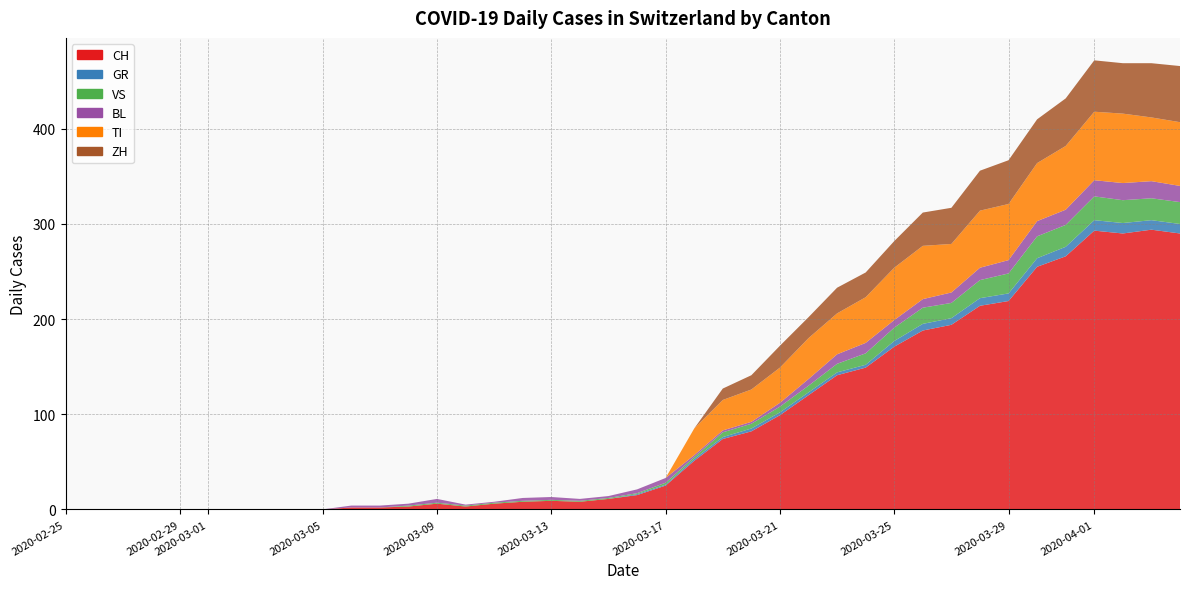

Reading left to right, list all the values displayed in this chart.

CH: 0=0	1=0	2=0	3=0	4=0	5=0	6=0	7=0	8=0	9=0	10=2	11=2	12=3	13=6	14=3	15=6	16=8	17=9	18=8	19=11	20=15	21=25	22=51	23=74	24=82	25=99	26=120	27=141	28=149	29=171	30=188	31=194	32=214	33=219	34=255	35=266	36=293	37=290	38=294	39=290
GR: 0=0	1=0	2=0	3=0	4=0	5=0	6=0	7=0	8=0	9=0	10=0	11=0	12=0	13=0	14=0	15=0	16=0	17=0	18=0	19=0	20=1	21=1	22=2	23=2	24=3	25=3	26=3	27=3	28=3	29=6	30=7	31=7	32=8	33=8	34=9	35=10	36=11	37=11	38=10	39=10
VS: 0=0	1=0	2=0	3=0	4=0	5=0	6=0	7=0	8=0	9=0	10=0	11=0	12=1	13=1	14=1	15=1	16=1	17=1	18=1	19=1	20=1	21=2	22=2	23=5	24=5	25=6	26=7	27=9	28=12	29=14	30=17	31=16	32=19	33=21	34=23	35=23	36=25	37=24	38=23	39=23
BL: 0=0	1=0	2=0	3=0	4=0	5=0	6=0	7=0	8=0	9=0	10=2	11=2	12=2	13=4	14=1	15=1	16=3	17=3	18=2	19=2	20=4	21=5	22=2	23=2	24=2	25=4	26=7	27=10	28=11	29=8	30=9	31=11	32=13	33=14	34=16	35=16	36=17	37=18	38=18	39=17
TI: 0=0	1=0	2=0	3=0	4=0	5=0	6=0	7=0	8=0	9=0	10=0	11=0	12=0	13=0	14=0	15=0	16=0	17=0	18=0	19=0	20=0	21=0	22=28	23=32	24=34	25=37	26=43	27=43	28=48	29=55	30=56	31=51	32=60	33=59	34=61	35=67	36=72	37=73	38=67	39=67
ZH: 0=0	1=0	2=0	3=0	4=0	5=0	6=0	7=0	8=0	9=0	10=0	11=0	12=0	13=0	14=0	15=0	16=0	17=0	18=0	19=0	20=0	21=0	22=0	23=12	24=15	25=23	26=22	27=27	28=26	29=28	30=35	31=38	32=42	33=46	34=46	35=50	36=54	37=53	38=57	39=59